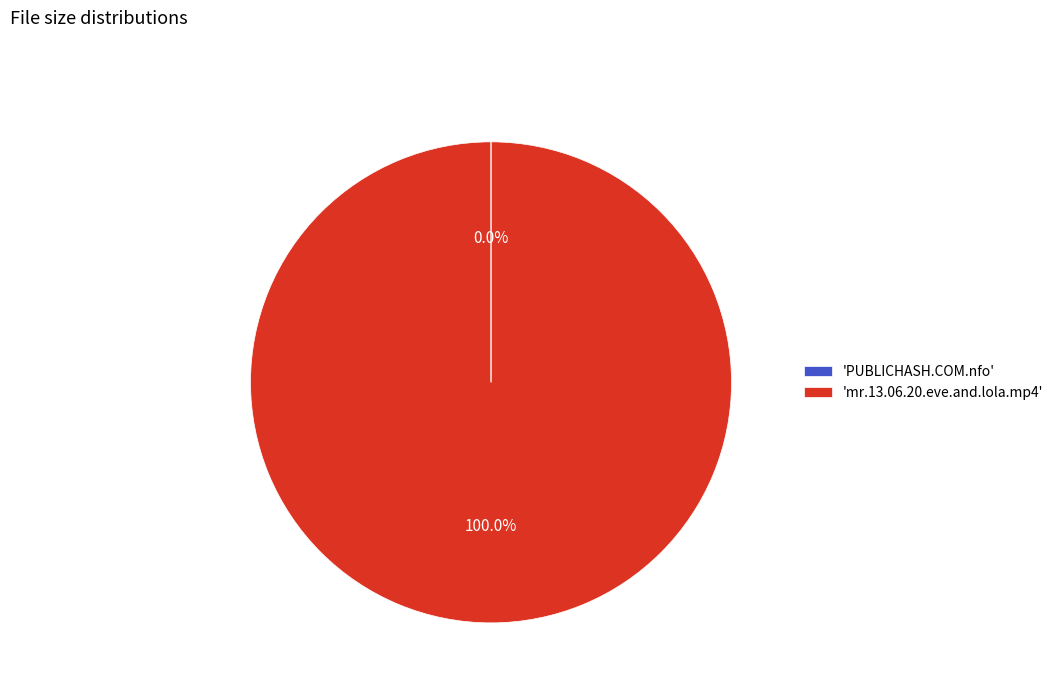

Is there a majority slice in this chart?

Yes